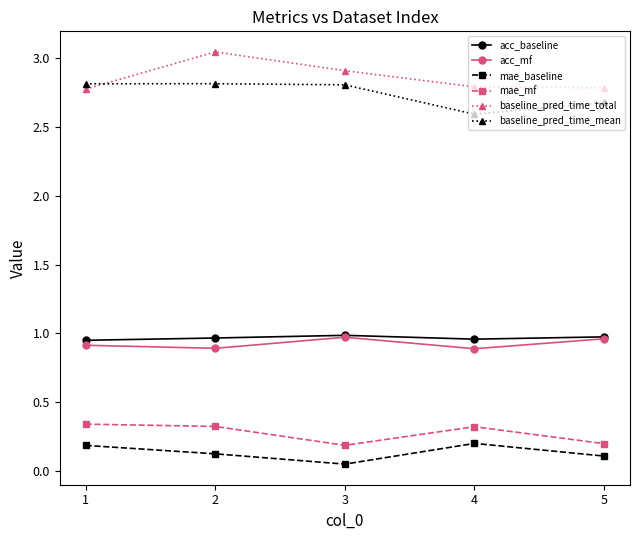

Which series has the largest total across all categories?

baseline_pred_time_total